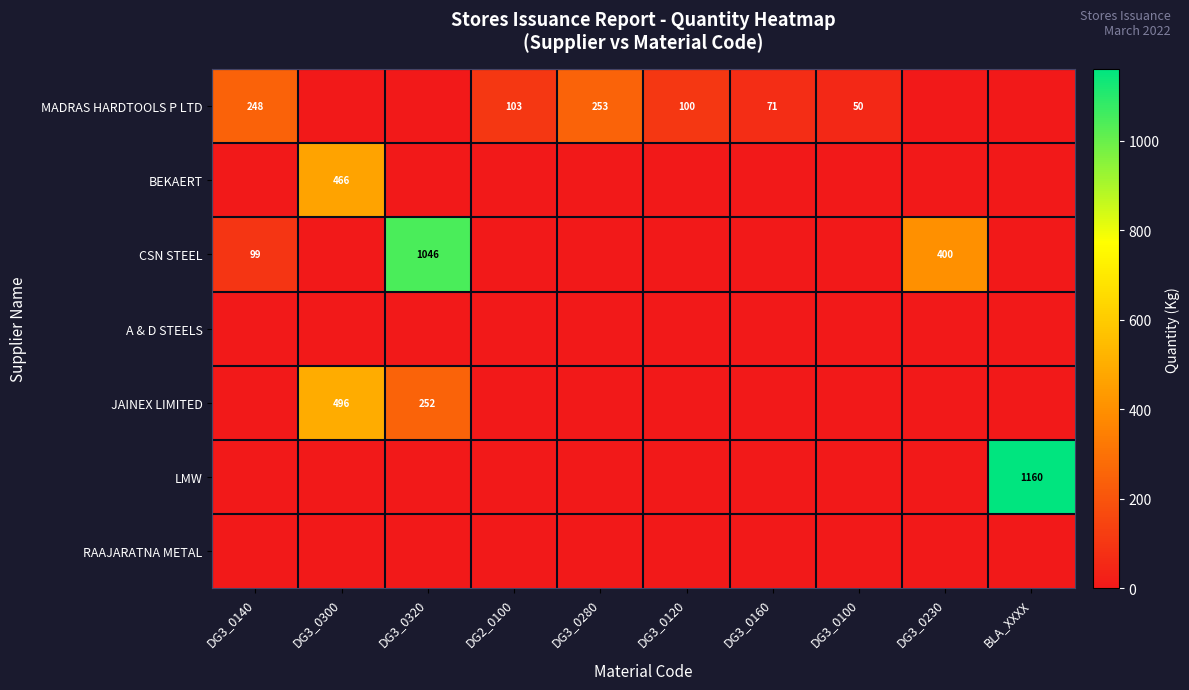

The value of BEKAERT at DG3_0300 is 806. True or false?

False